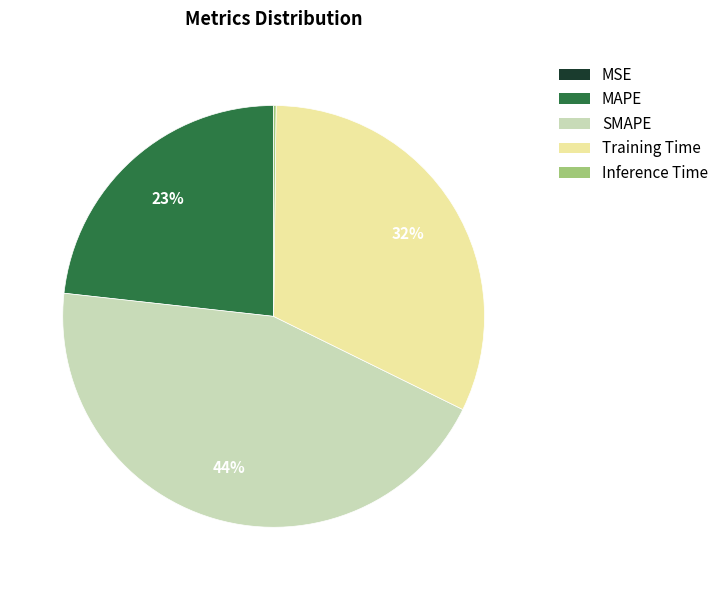

To the nearest percent, what is the difference between the Training Time and SMAPE slice percentages?

12%